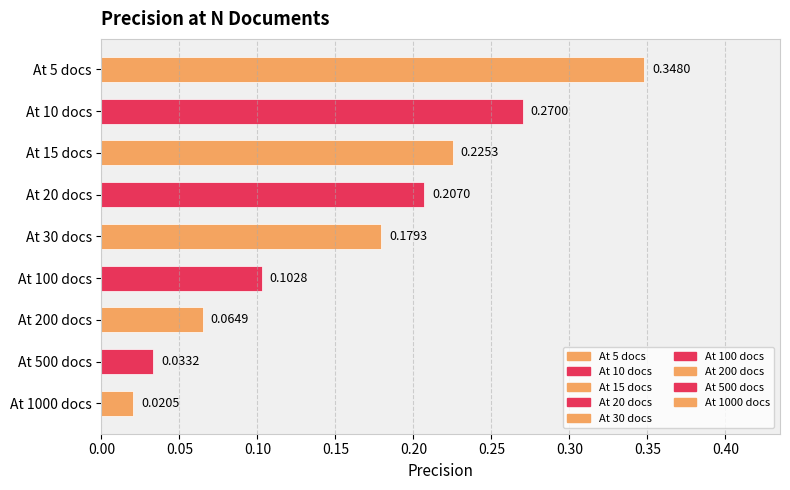

What is the change in value from At 5 docs to At 500 docs?

-0.3